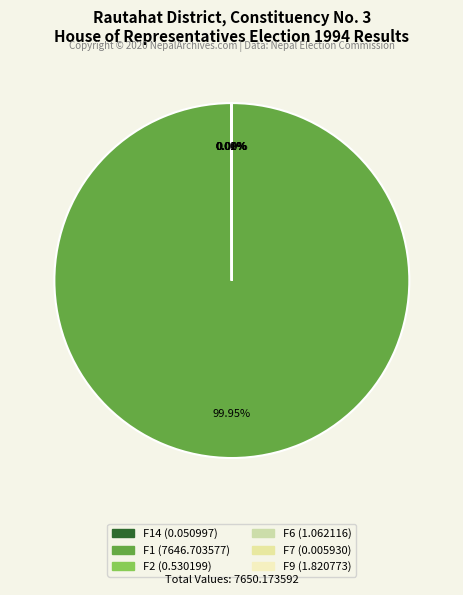

Which slice is the largest?

F1